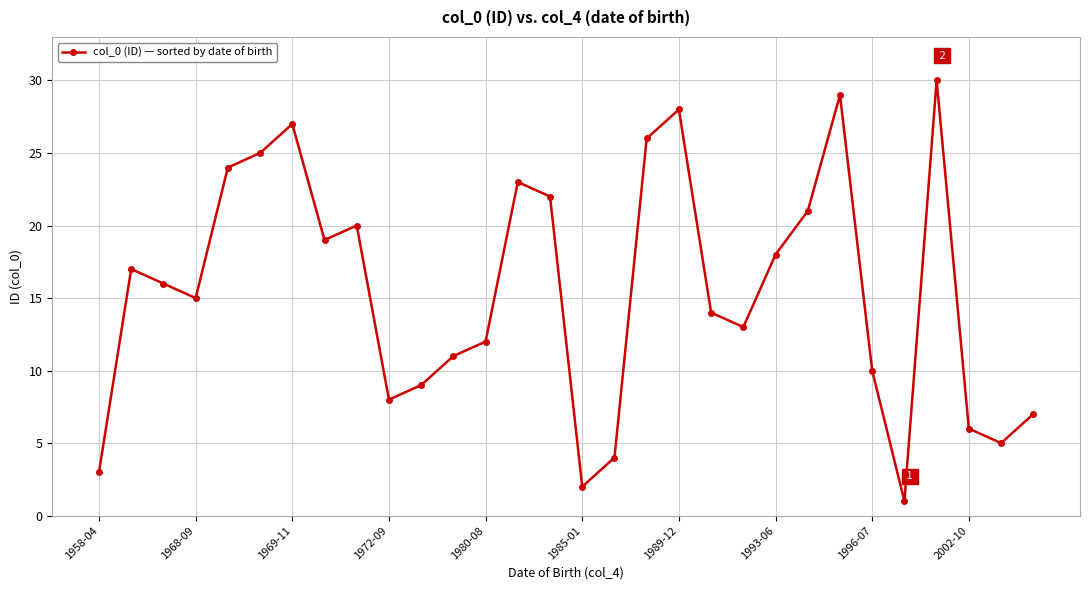

What is the maximum value shown in the chart?

30